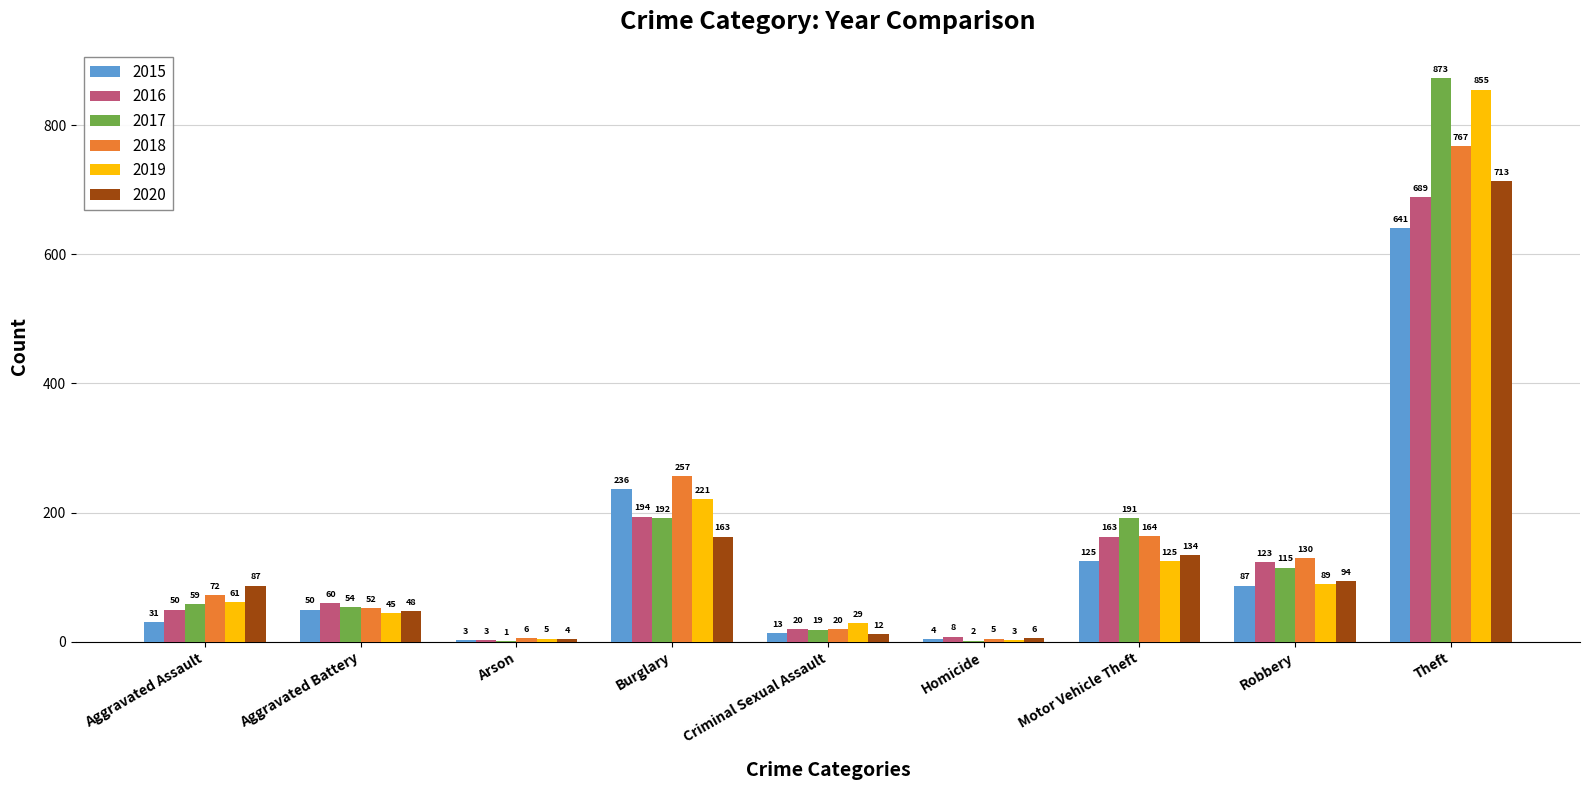

At which label is 2016 closest to 346?

Burglary